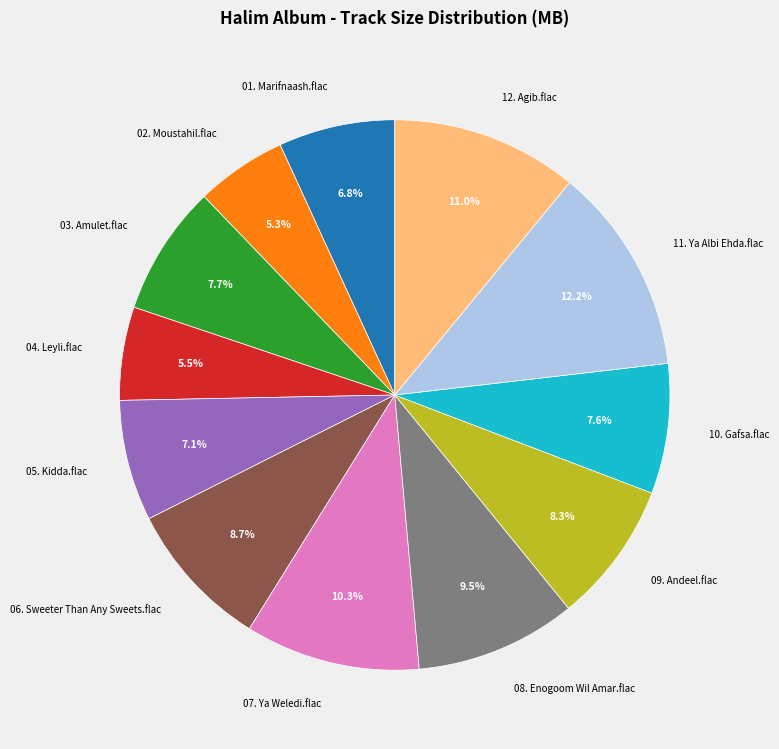

How many slices are in this pie chart?

12